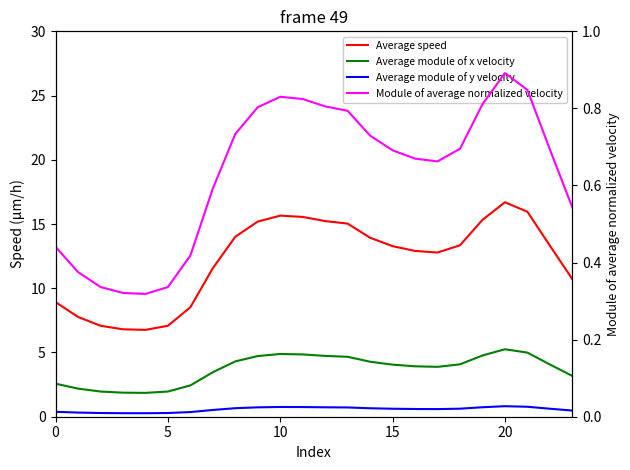

What is the sum of all Average speed values?

293.4